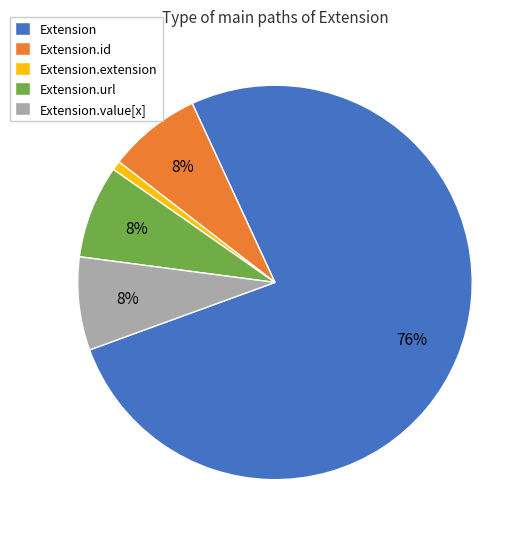

Is it true that Extension is 85% of the pie?

False